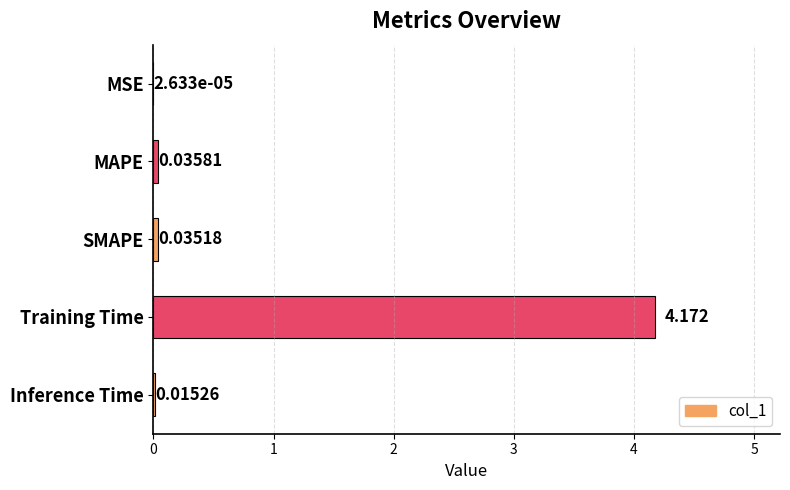

What is the sum of all values?

4.3